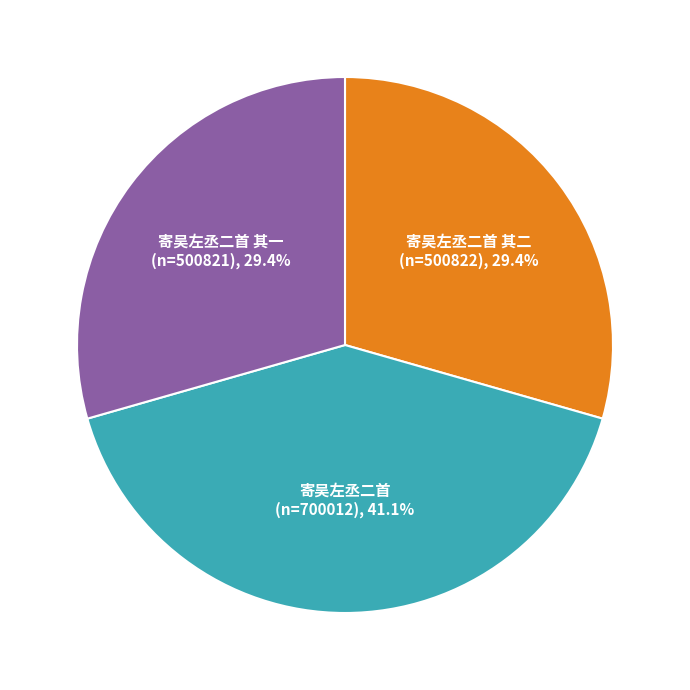

Is there a majority slice in this chart?

No